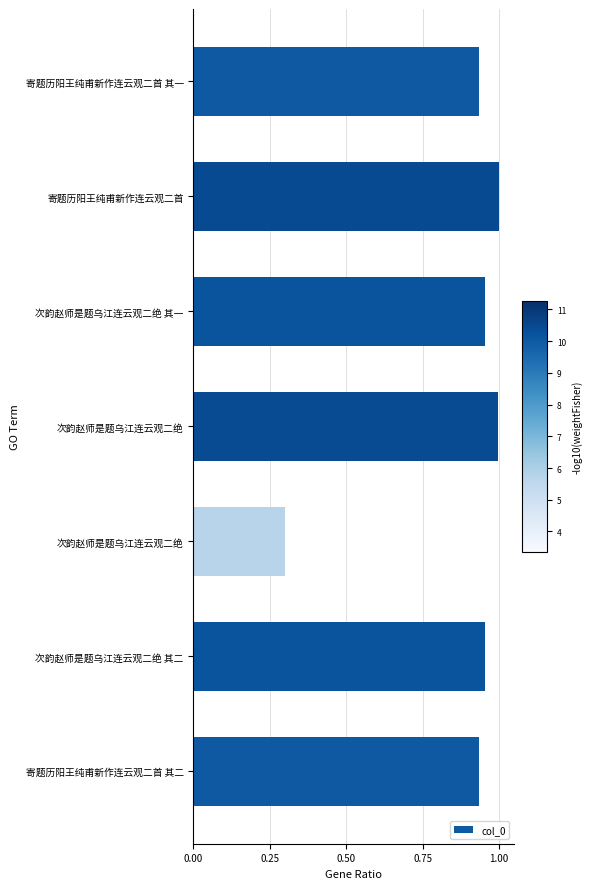

Does the chart contain stacked bars?

No